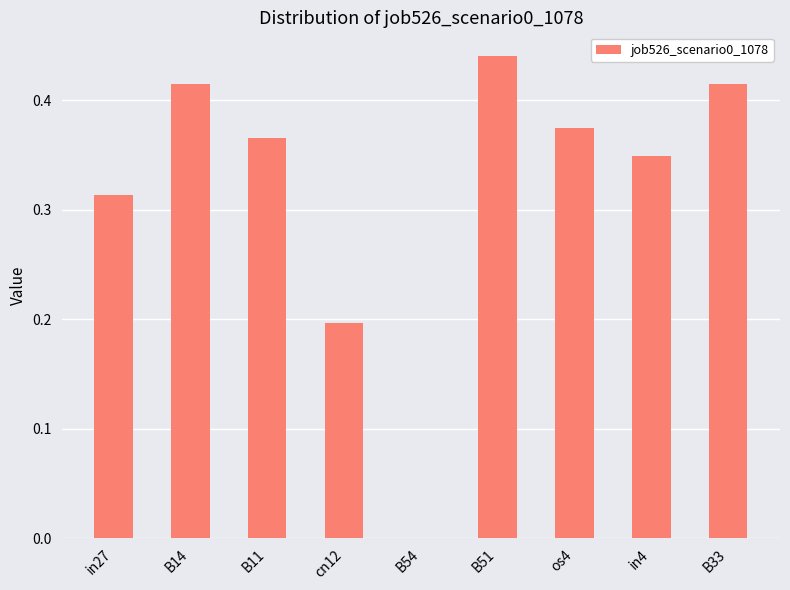

What is the sum of all values?

2.9